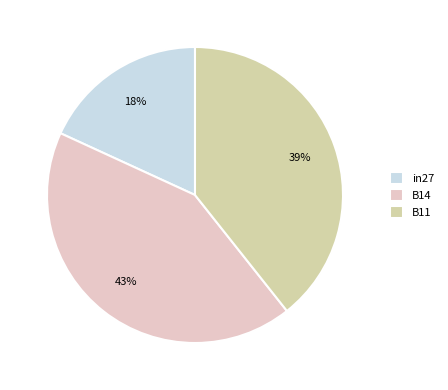

What percentage is the B14 slice, to the nearest percent?

43%